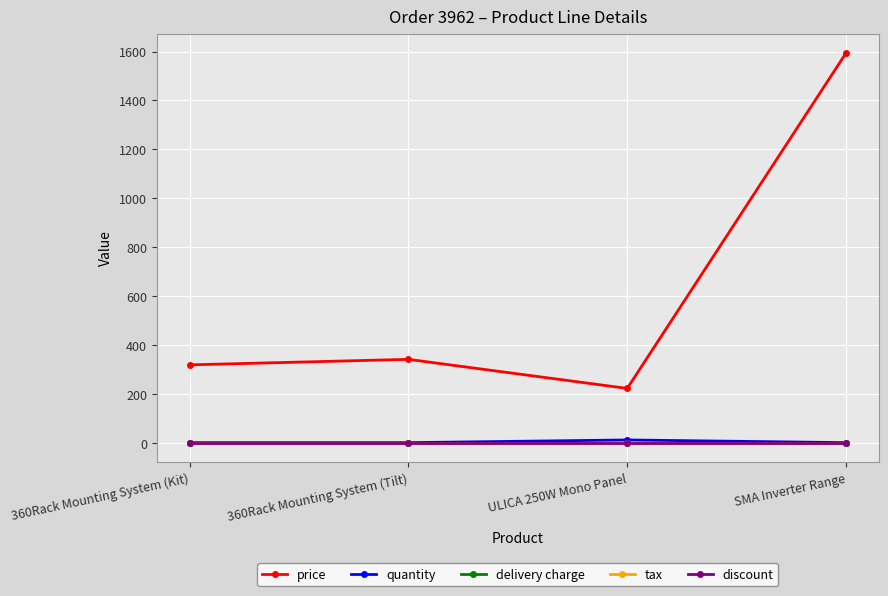

At which label does discount reach its minimum?

360Rack Mounting System (Kit)